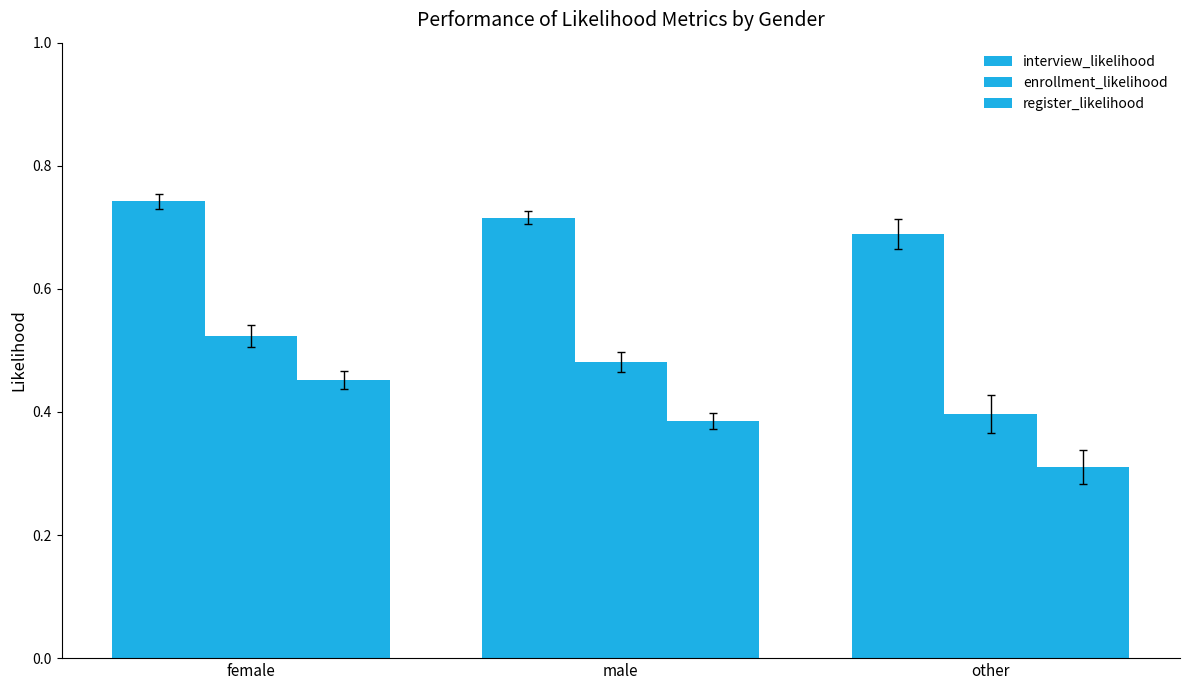

Rank the series by their maximum value, from lowest to highest.

register_likelihood, enrollment_likelihood, interview_likelihood